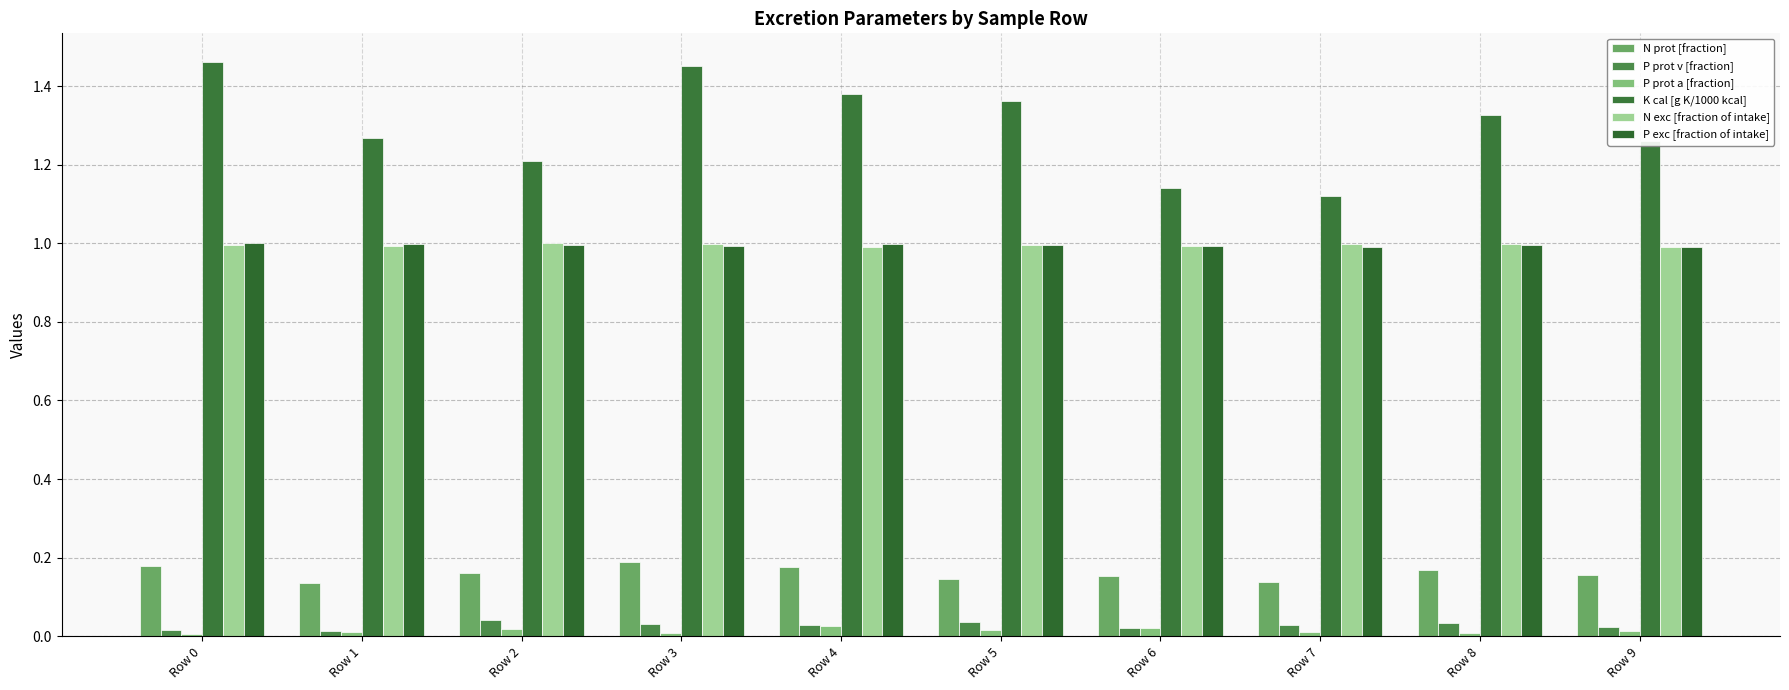

What are all the series names shown in the legend?

N prot [fraction], P prot v [fraction], P prot a [fraction], K cal [g K/1000 kcal], N exc [fraction of intake], P exc [fraction of intake]